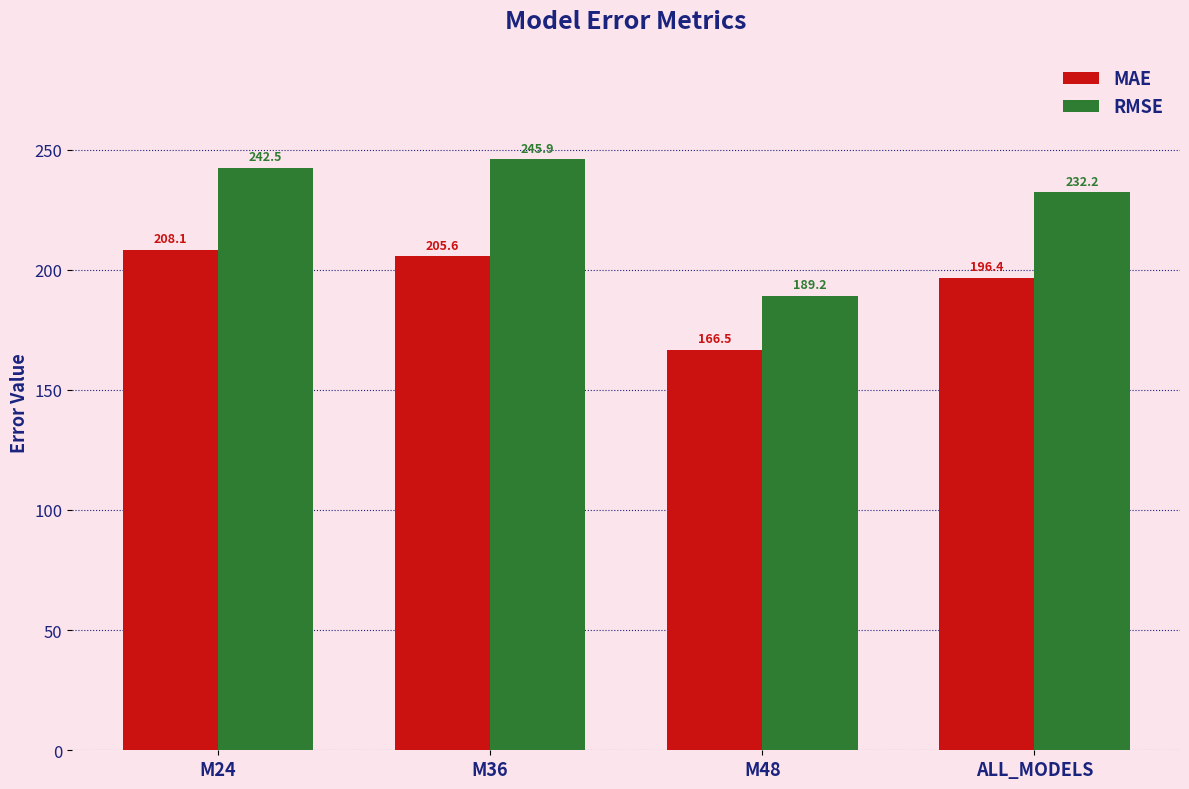

Is it true that RMSE equals 245.9 at M36?

True